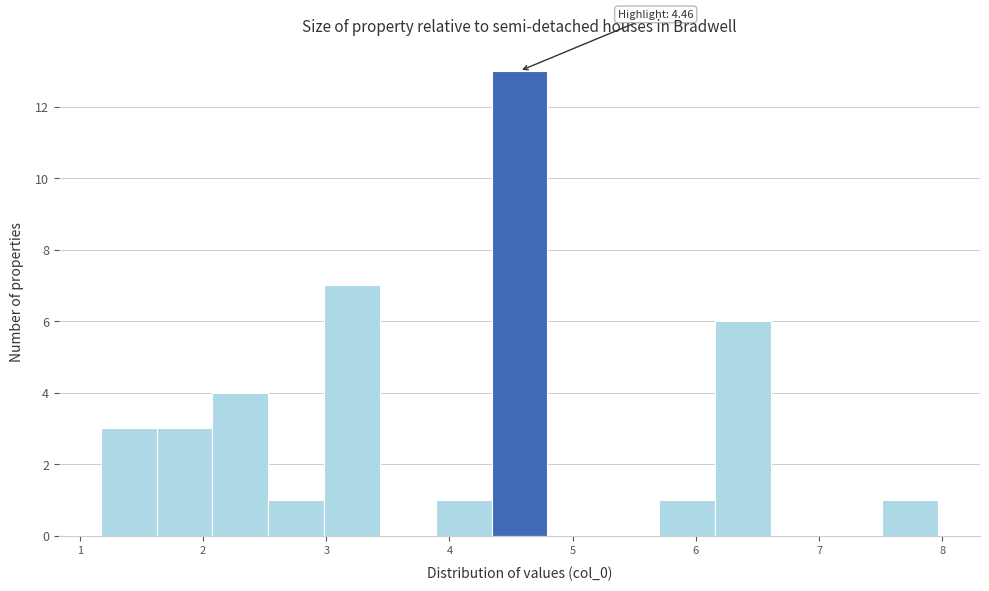

Which range on the x-axis has the tallest bar?

4.3 to 4.8